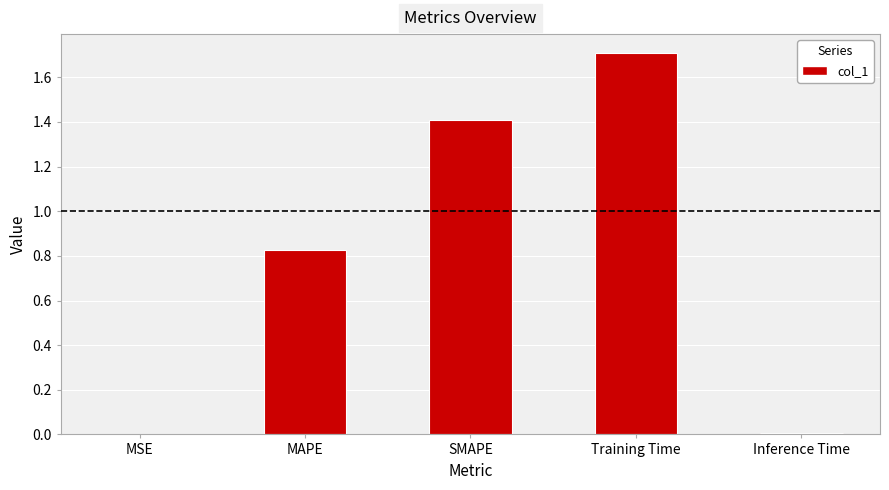

The value at SMAPE is 0.8. True or false?

False